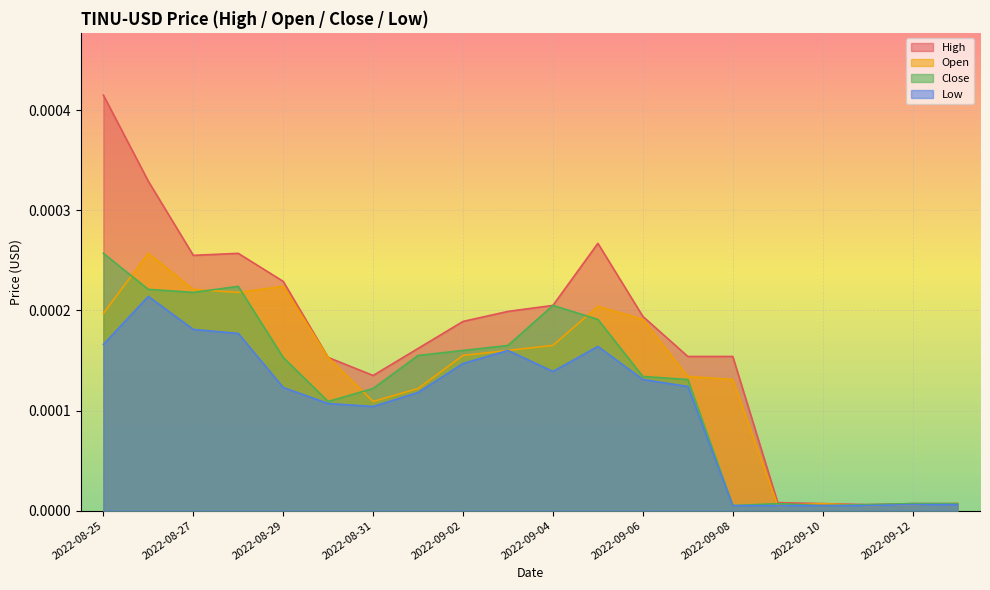

Is it true that Open equals 0.0 at 2022-09-01?

True